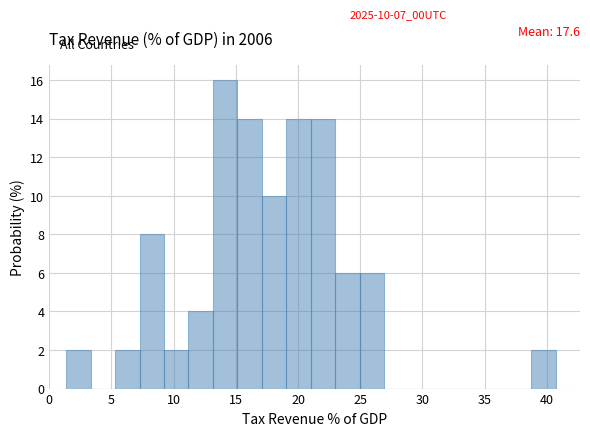

Read against the x-axis, roughly where is the centre of the tallest bar?

14.0